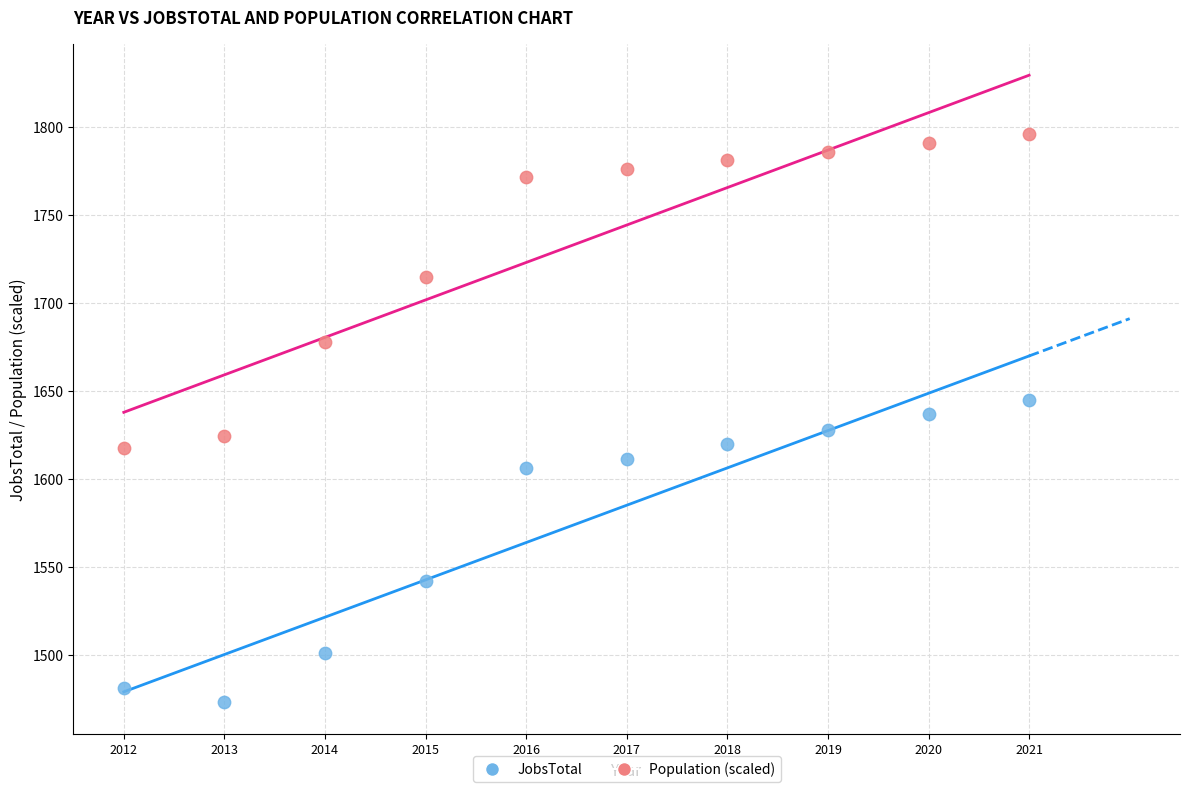

Across all data points, what is the range of X values (max minus min)?

9.0